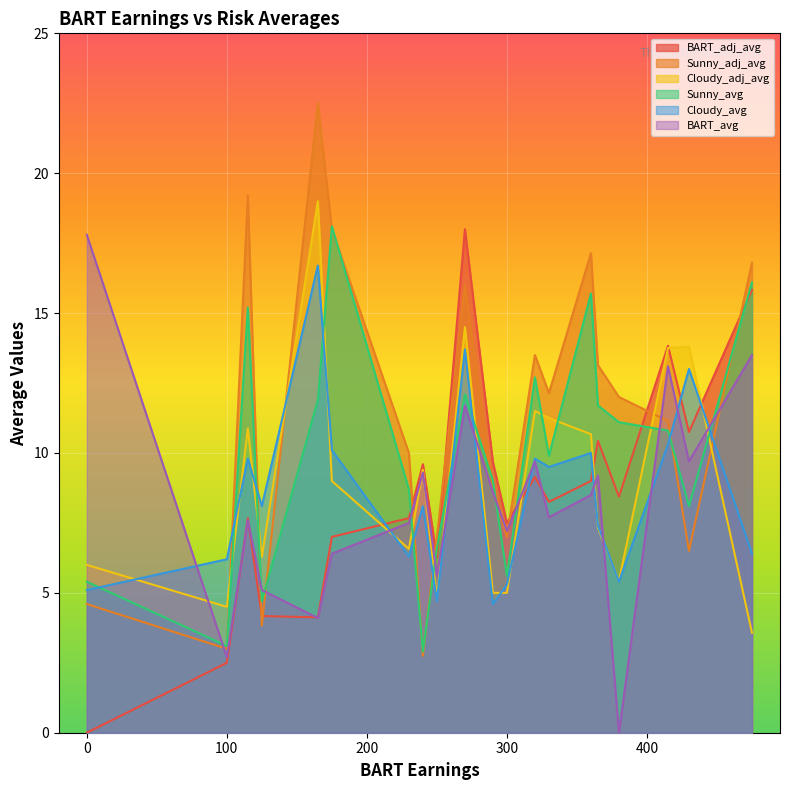

At which category does BART_avg reach its first local valley?

100